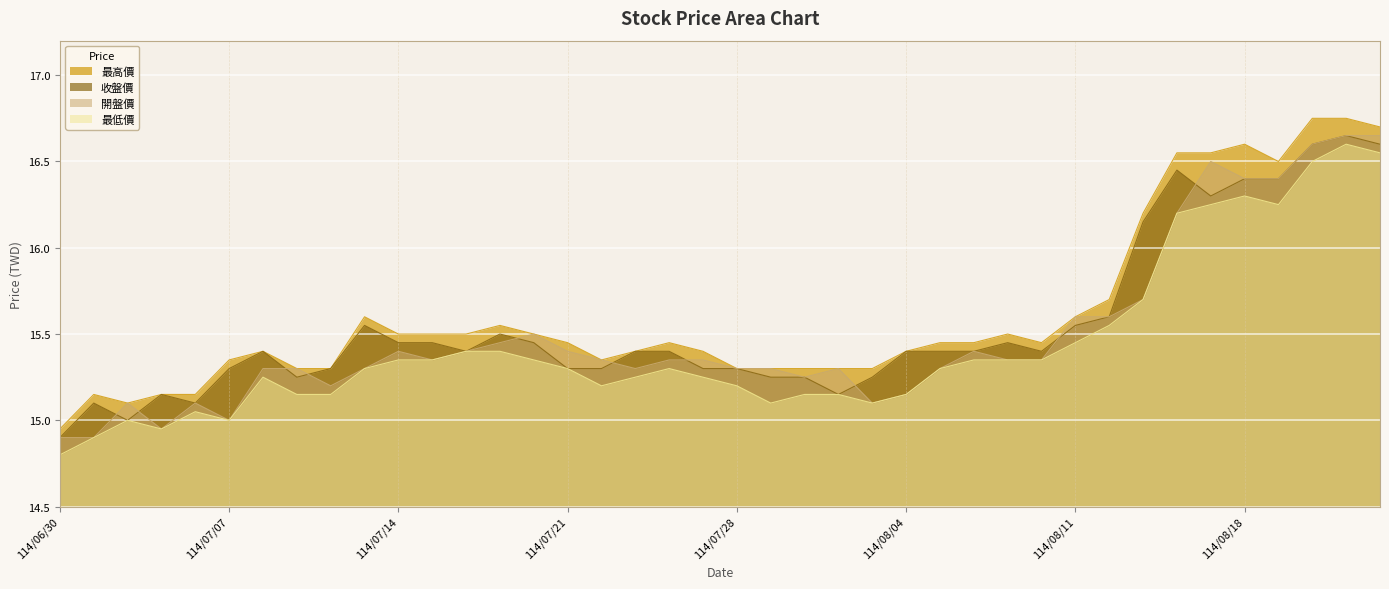

What is the total value across all series at 114/07/17?

61.9